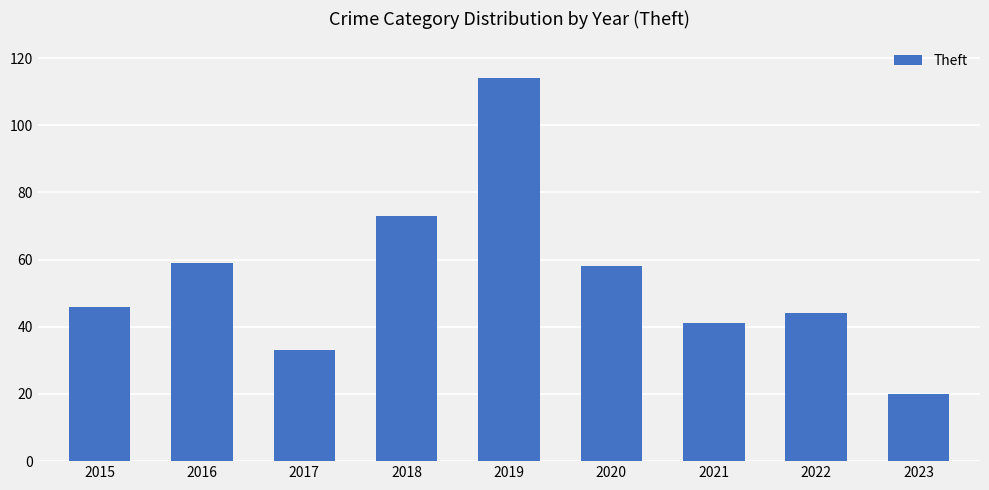

Between 2022 and 2015, which is larger?

2015